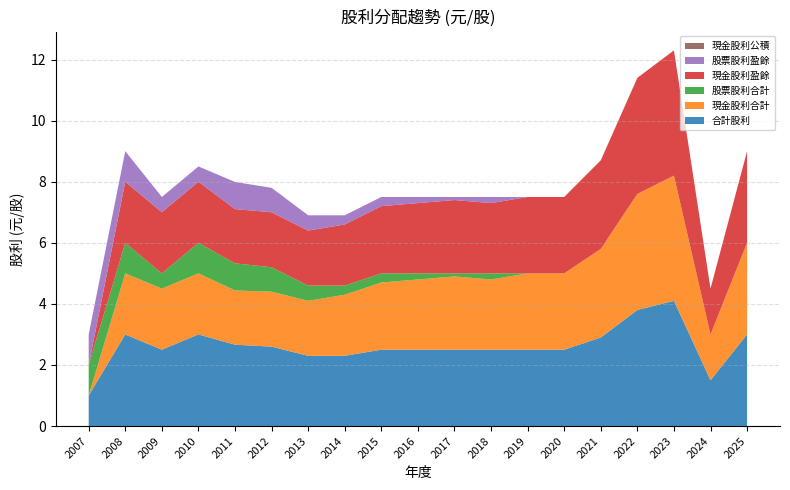

Reading right to left, extract all data points from this chart.

合計股利: 3.0	1.5	4.1	3.8	2.9	2.5	2.5	2.5	2.5	2.5	2.5	2.3	2.3	2.6	2.7	3.0	2.5	3.0	1.0
現金股利合計: 3.0	1.5	4.1	3.8	2.9	2.5	2.5	2.3	2.4	2.3	2.2	2.0	1.8	1.8	1.8	2.0	2.0	2.0	0.0
股票股利合計: 0.0	0.0	0.0	0.0	0.0	0.0	0.0	0.2	0.1	0.2	0.3	0.3	0.5	0.8	0.9	1.0	0.5	1.0	1.0
現金股利盈餘: 3.0	1.5	4.1	3.8	2.9	2.5	2.5	2.3	2.4	2.3	2.2	2.0	1.8	1.8	1.8	2.0	2.0	2.0	0.0
股票股利盈餘: 0.0	0.0	0.0	0.0	0.0	0.0	0.0	0.2	0.1	0.2	0.3	0.3	0.5	0.8	0.9	0.5	0.5	1.0	1.0
現金股利公積: 0.0	0.0	0.0	0.0	0.0	0.0	0.0	0.0	0.0	0.0	0.0	0.0	0.0	0.0	0.0	0.0	0.0	0.0	0.0